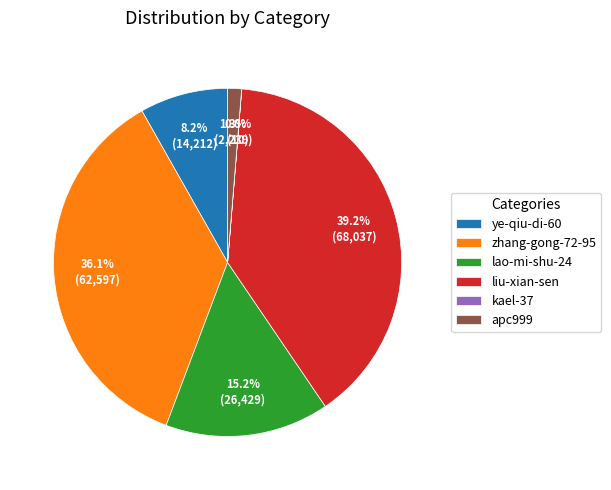

What is the largest slice in the pie chart?

liu-xian-sen